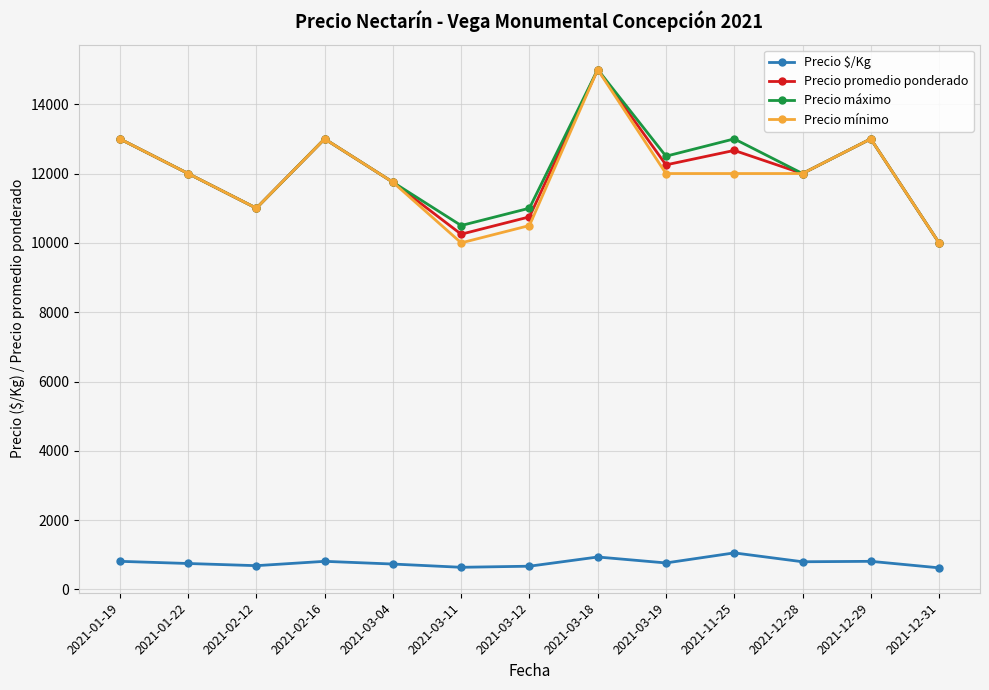

True or false: Precio máximo and Precio $/Kg intersect in this chart.

False